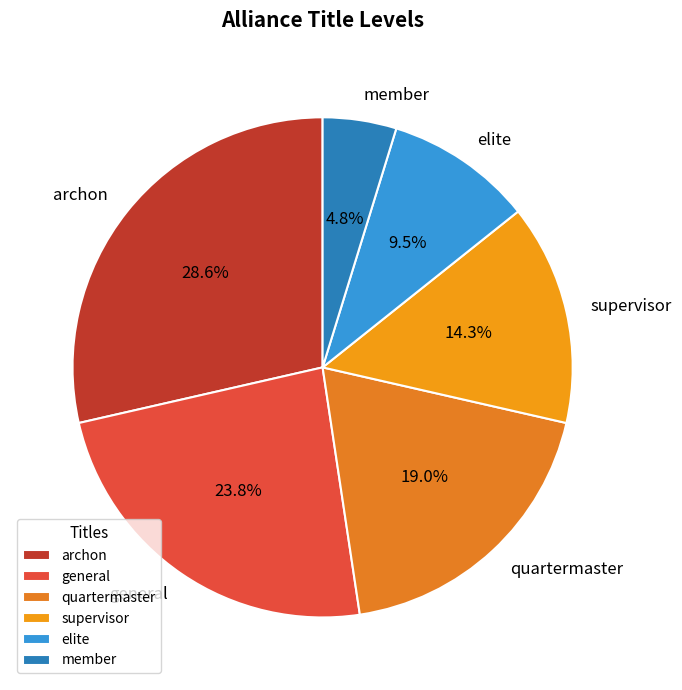

Do member and supervisor together represent more than half of the pie?

No